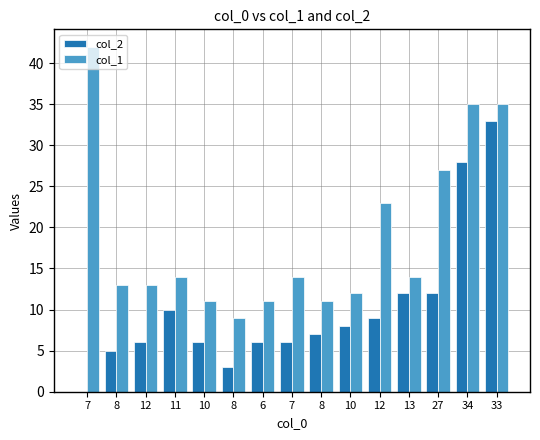

How many positive values does the col_2 series have?

14